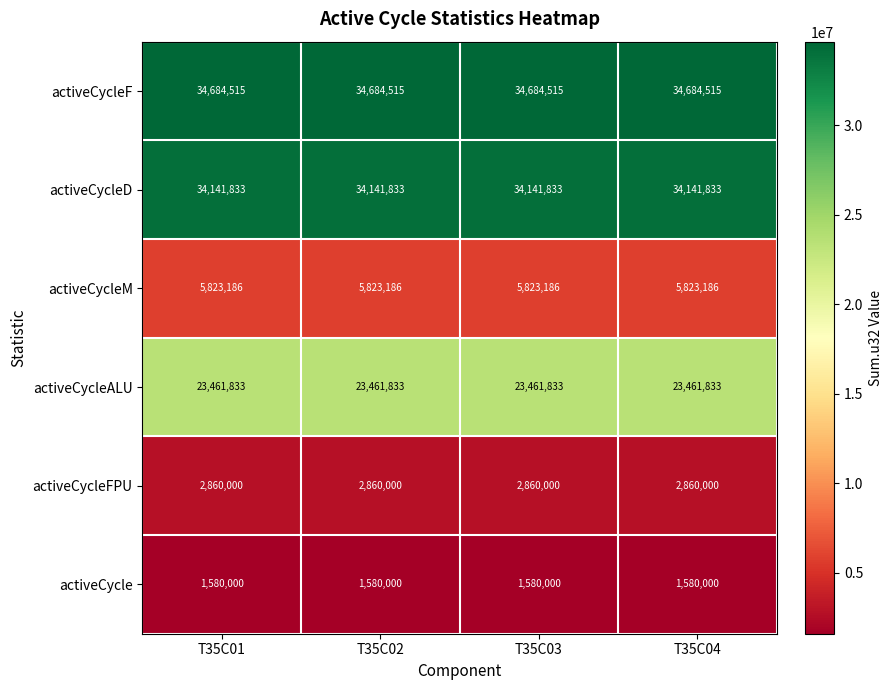

What is the smallest value displayed?

1580000